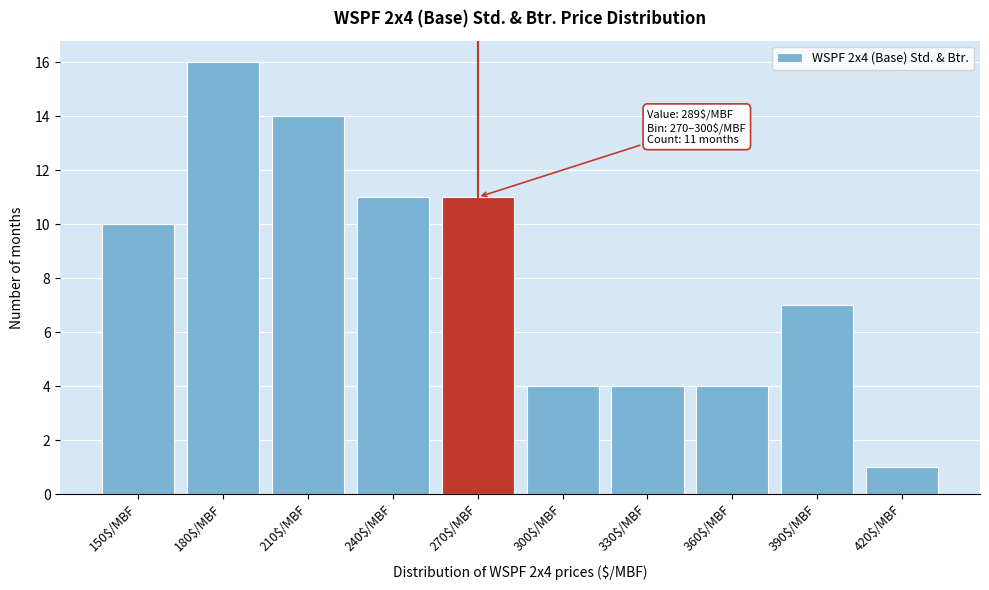

Reading left to right, what are all the values shown in this chart?

10	16	14	11	11	4	4	4	7	1